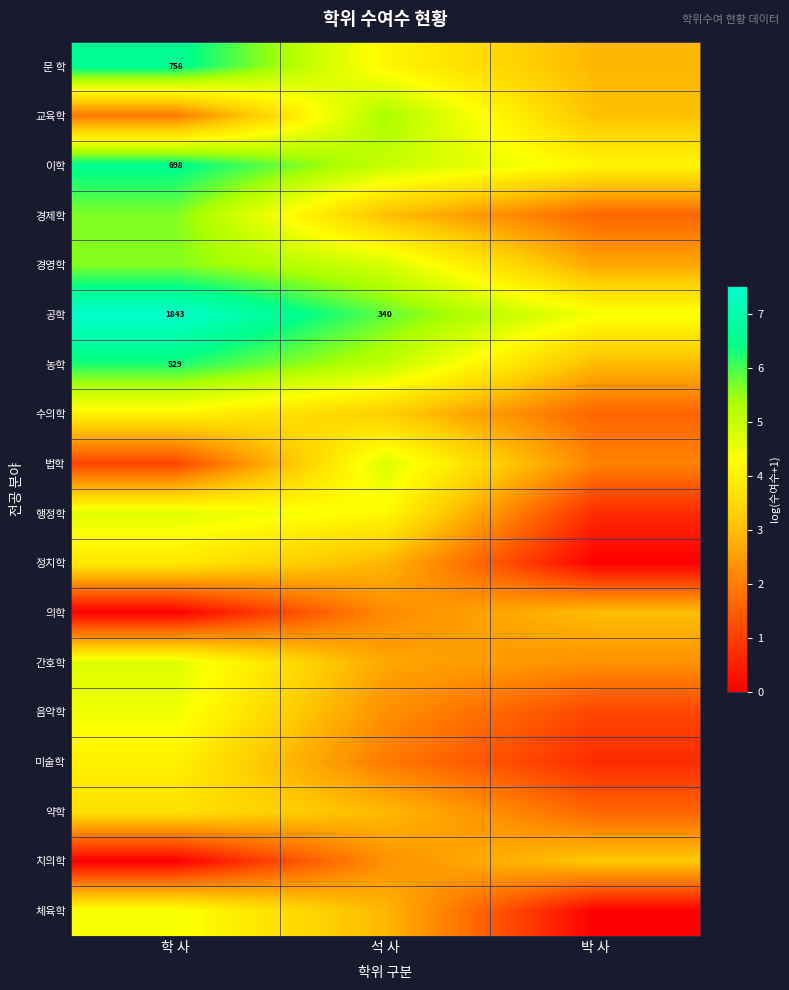

Rank the categories by 농학 value from highest to lowest.

학 사, 석 사, 박 사